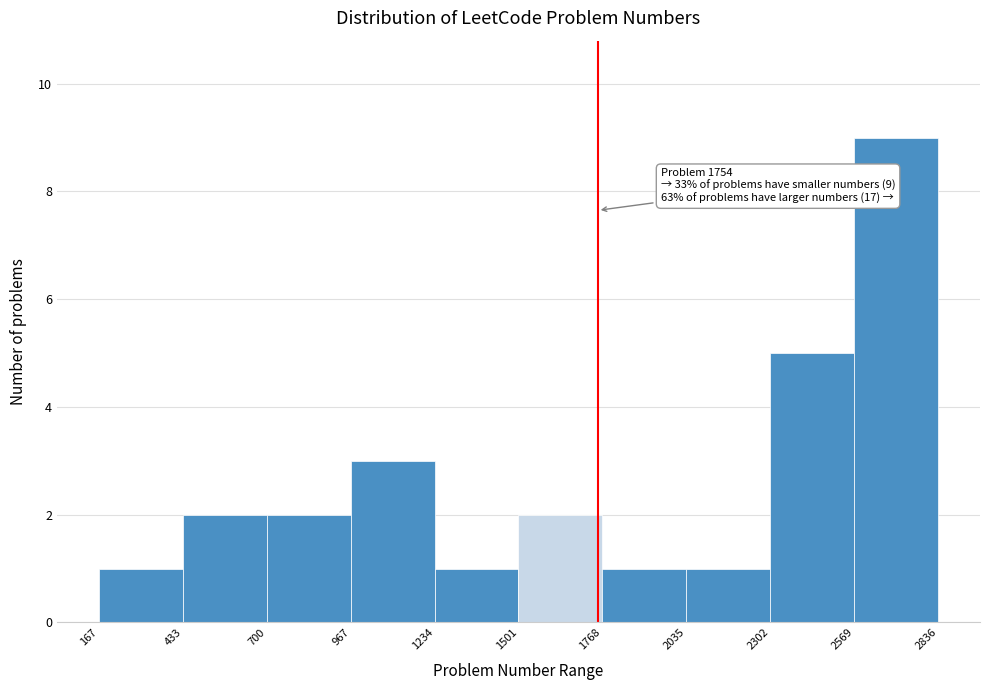

Which range on the x-axis has the tallest bar?

2569 to 2836